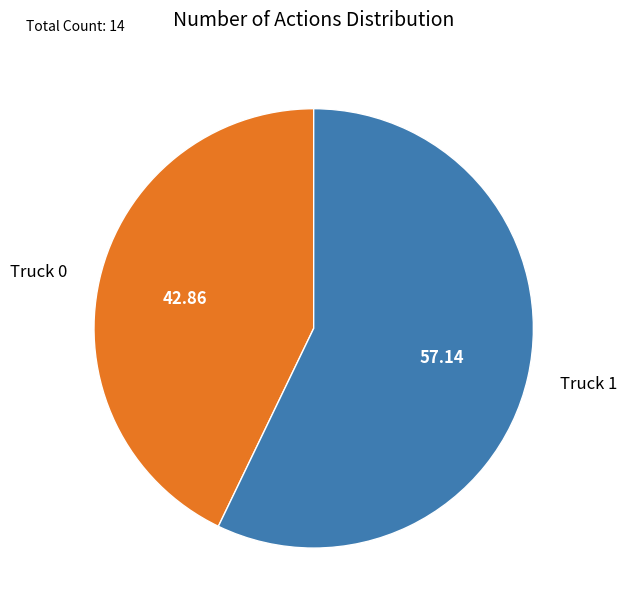

How many segments does this pie chart have?

2